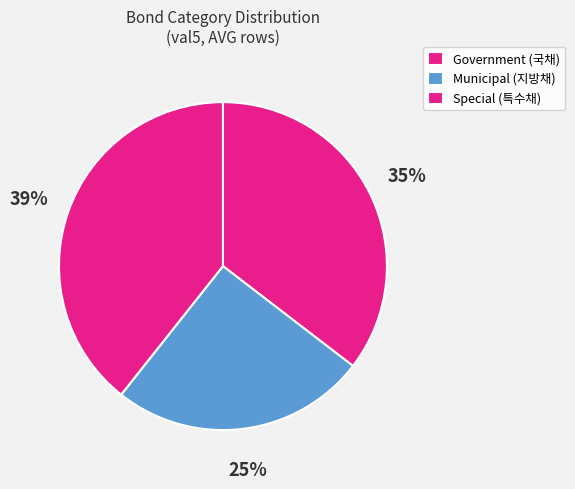

Count the number of slices in the pie.

3